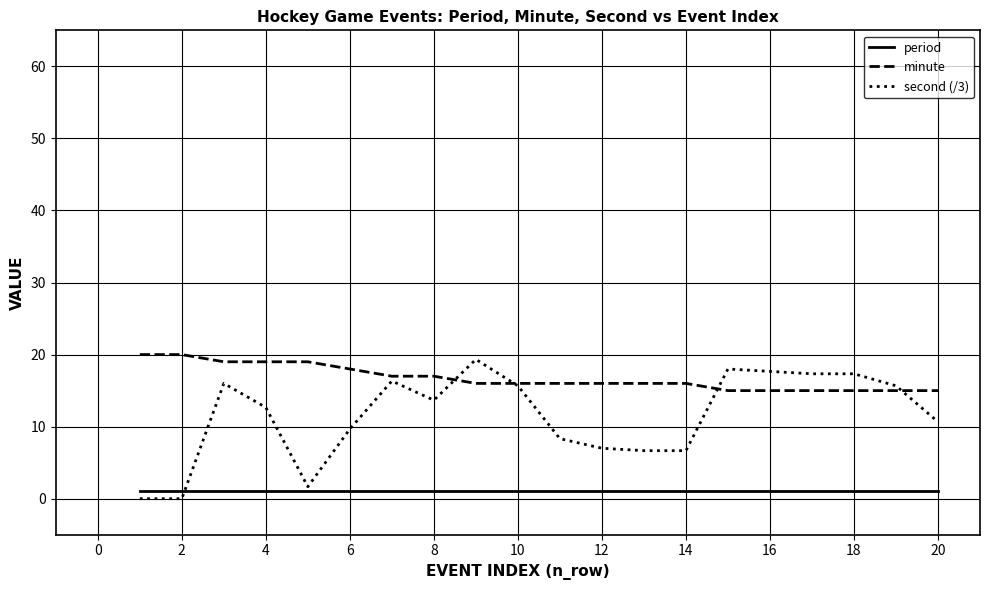

Which series has the largest total across all categories?

minute